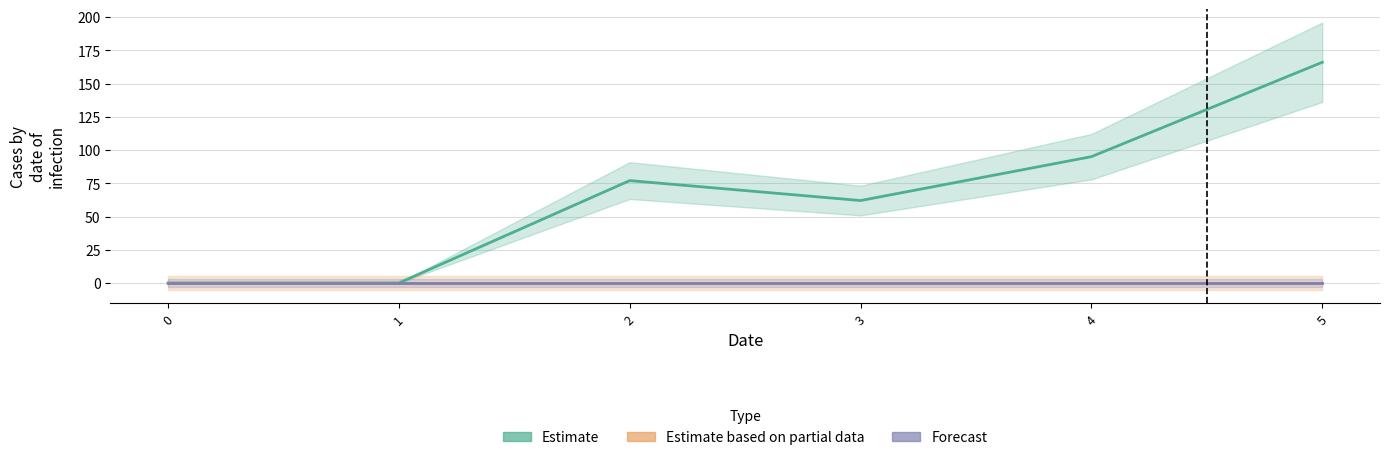

True or false: Estimate has more than 2 interior local peaks.

False